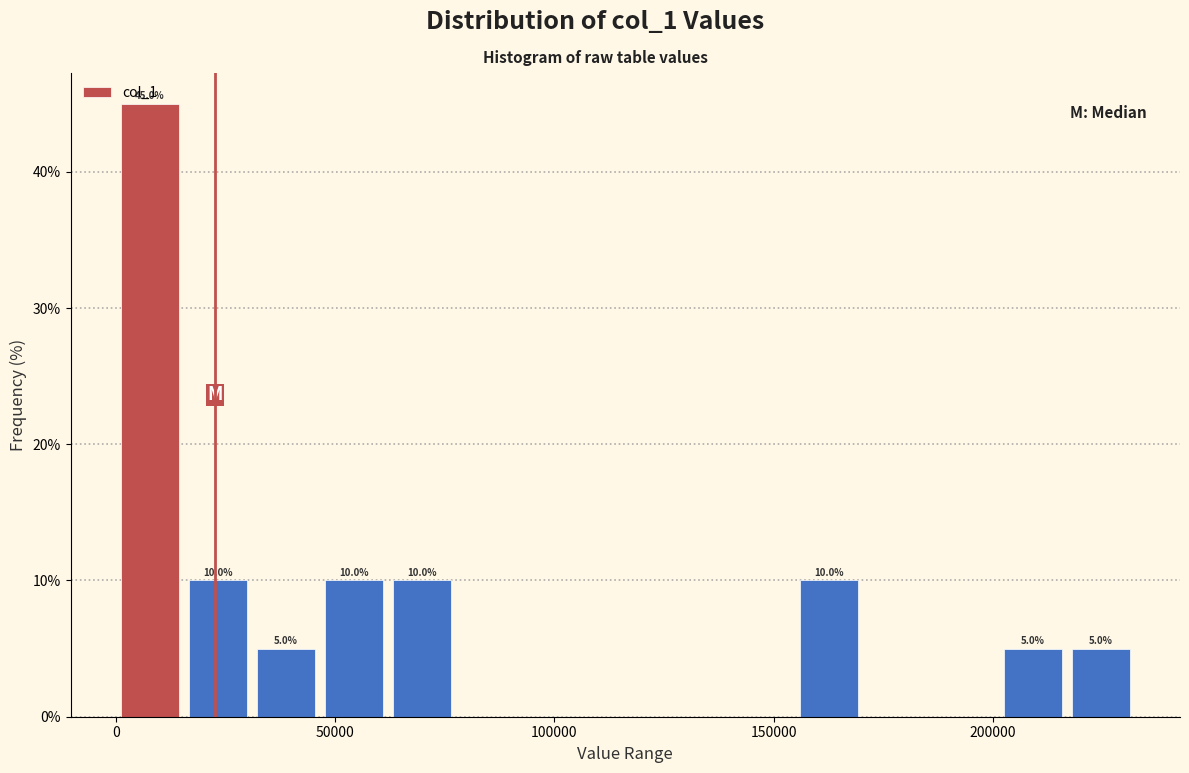

Around what value on the x-axis is the tallest bar? Give the approximate position of its centre, as read against the axis.

10000